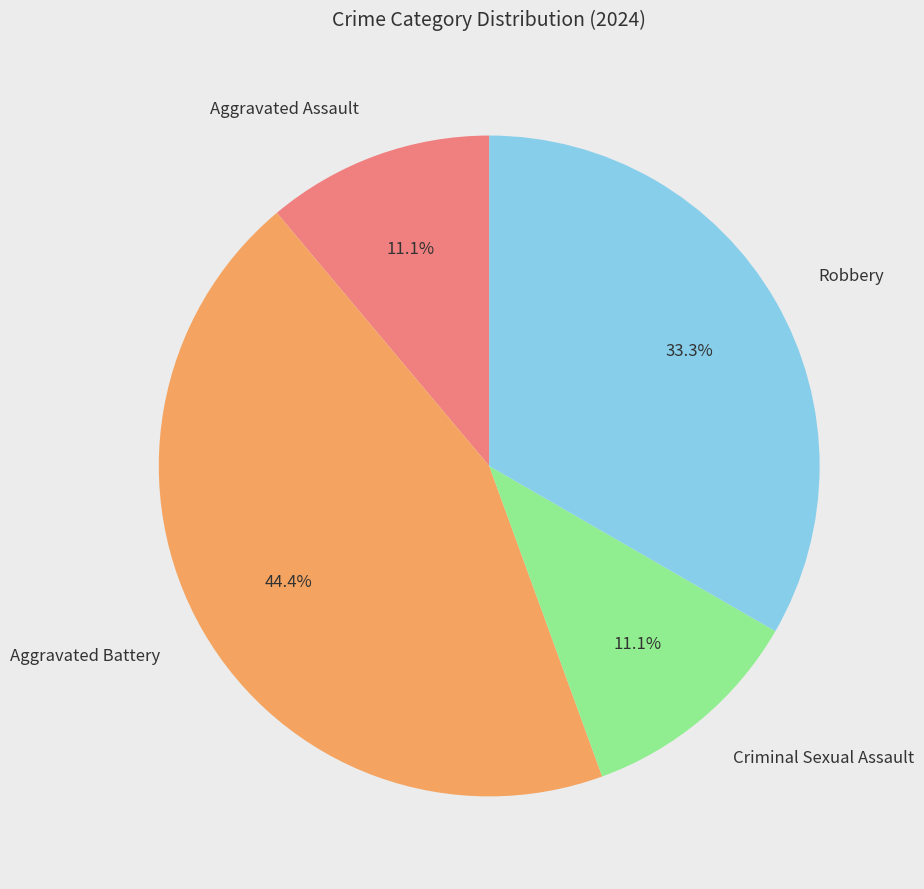

What percentage is the Aggravated Battery slice, to the nearest percent?

44%